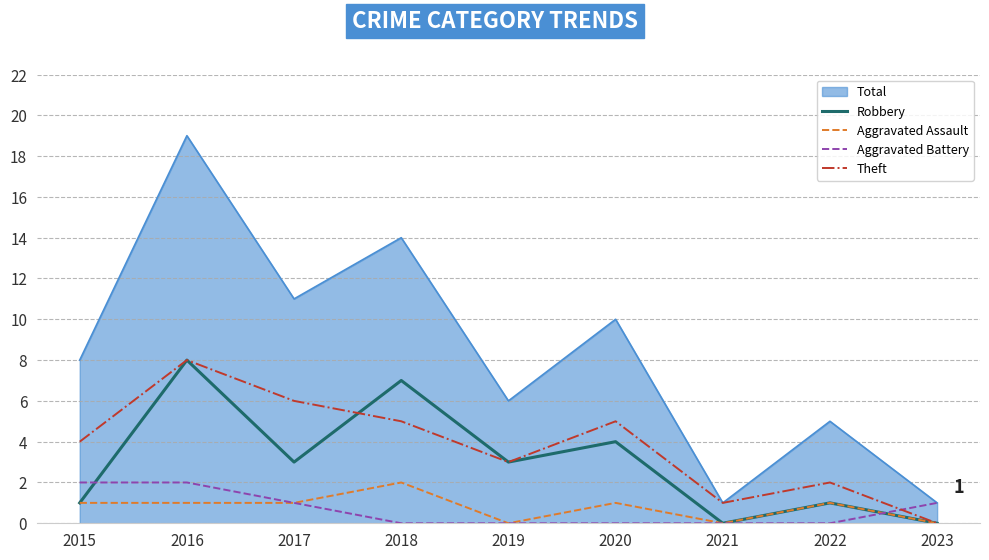

What is the spread (max minus min) of values at 2015?

7